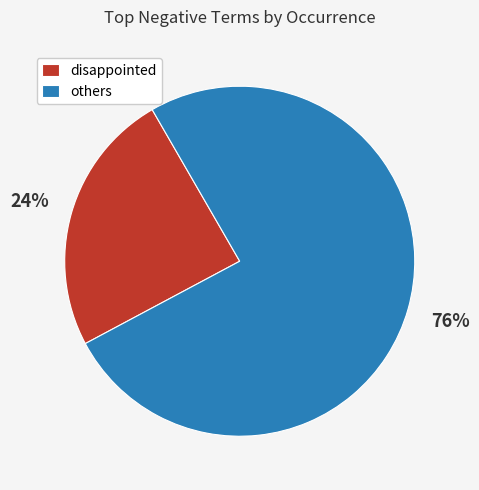

How many segments does this pie chart have?

2